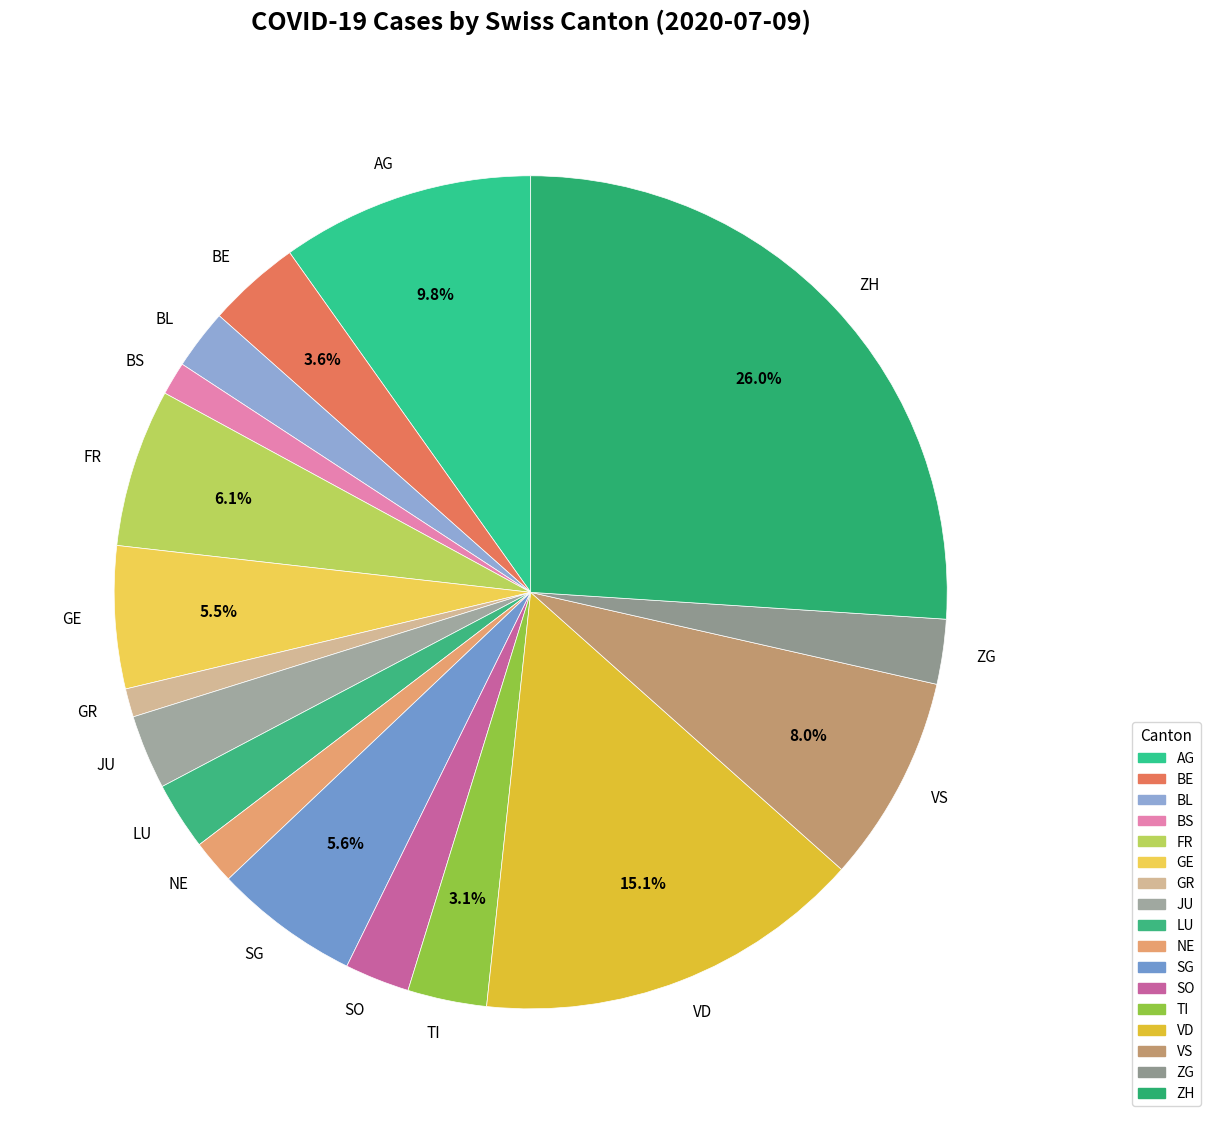

What is the largest slice in the pie chart?

ZH